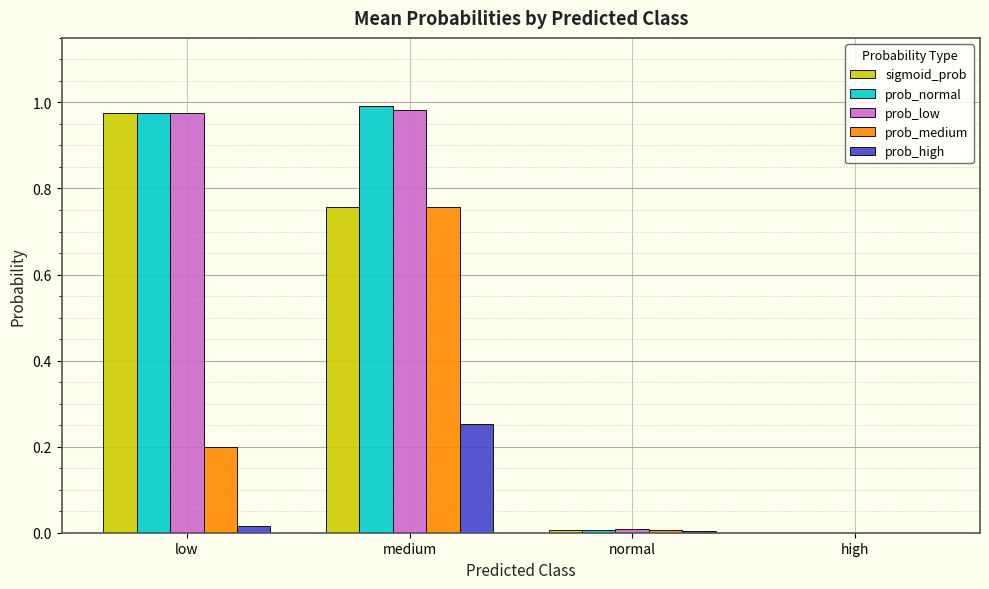

At which label does prob_medium reach its peak?

medium